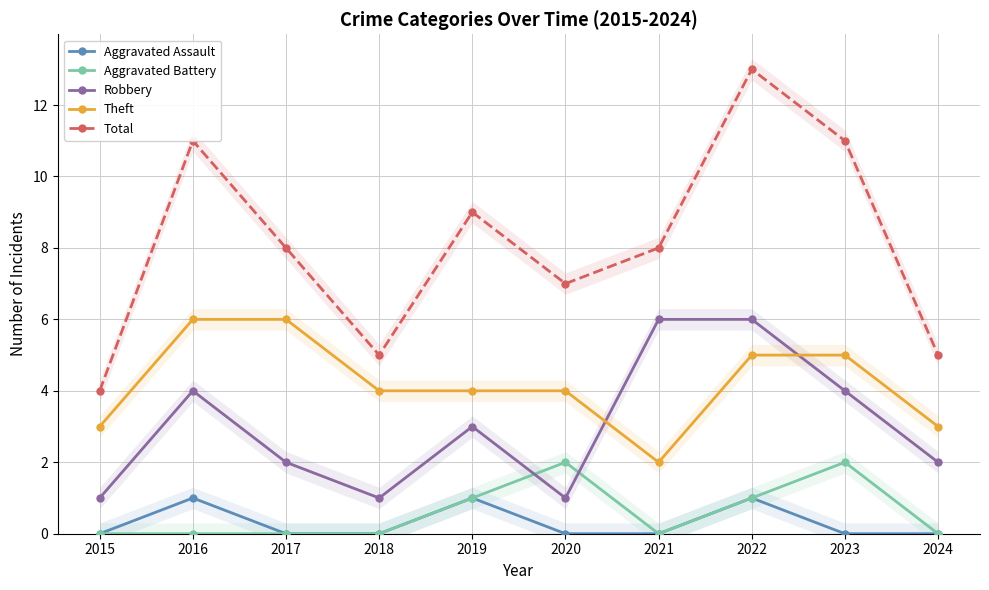

Is this an area chart (filled region under the line)?

No